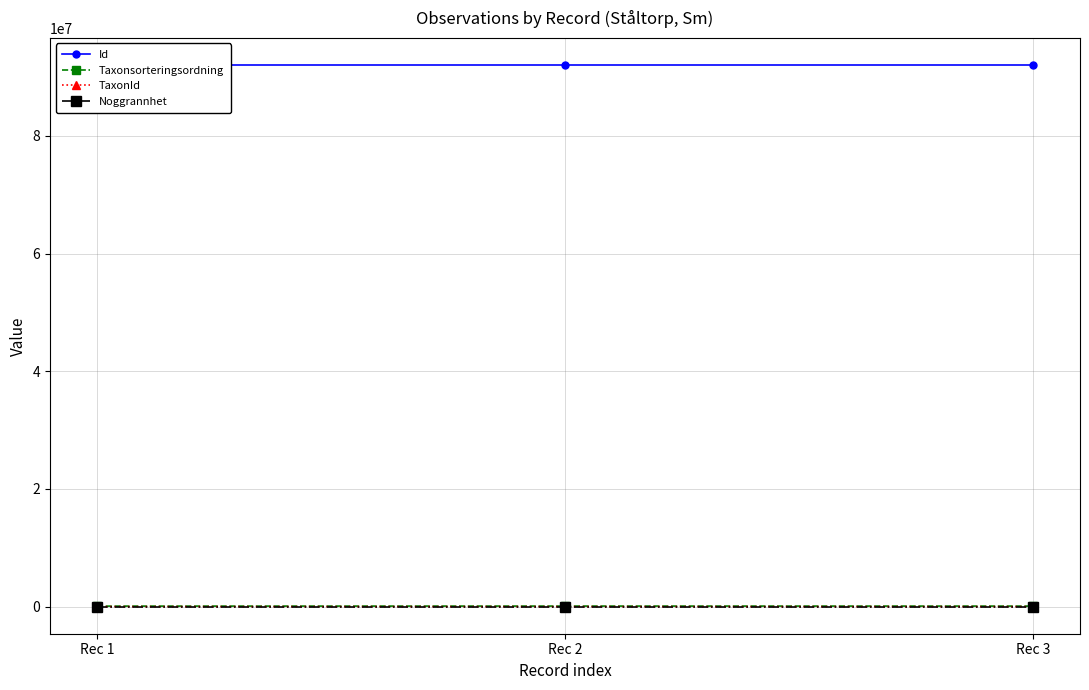

At which category does the chart reach its peak across all series?

Rec 1